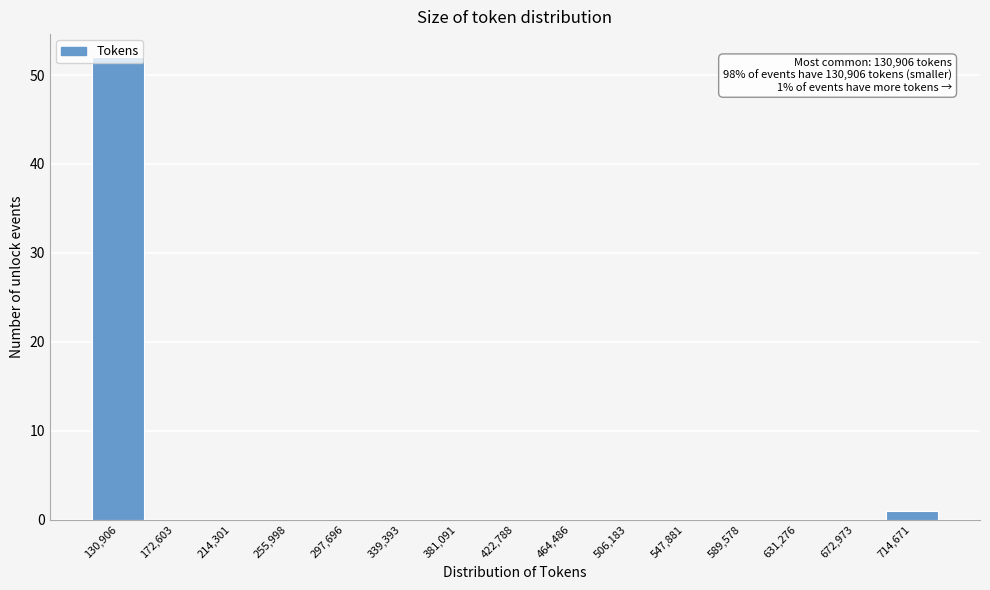

What is the sum of all values?

53